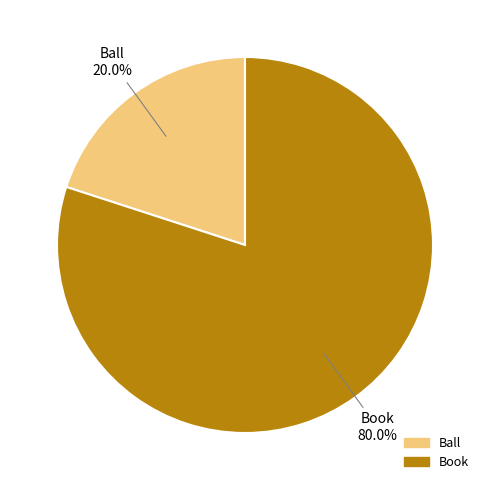

Approximately how many times larger is the value at Book compared to Ball?

4.0